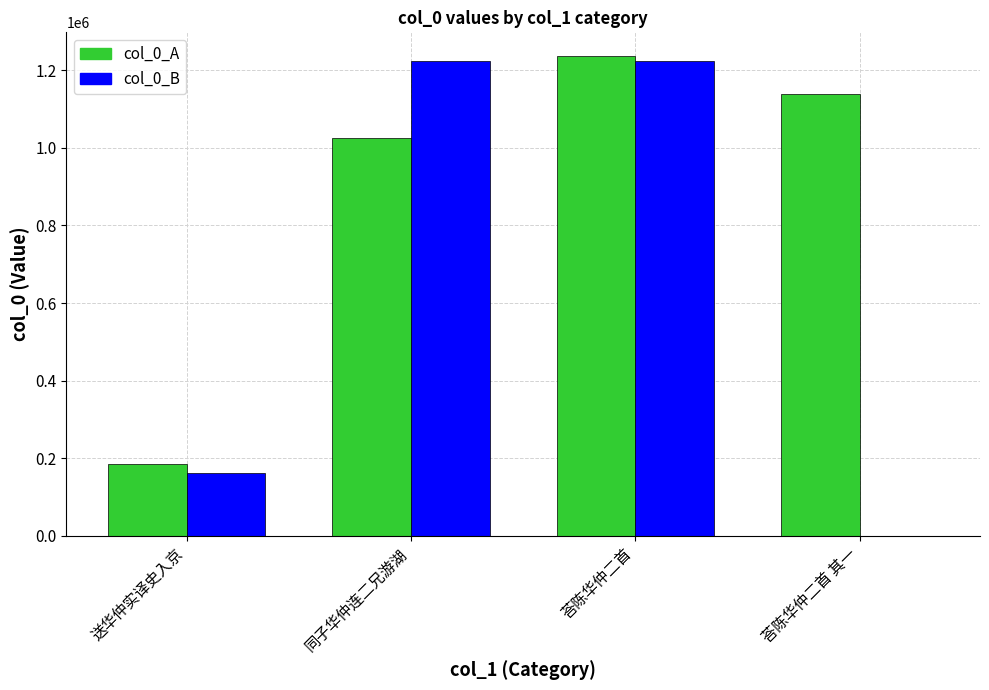

How many distinct data groups are displayed?

2